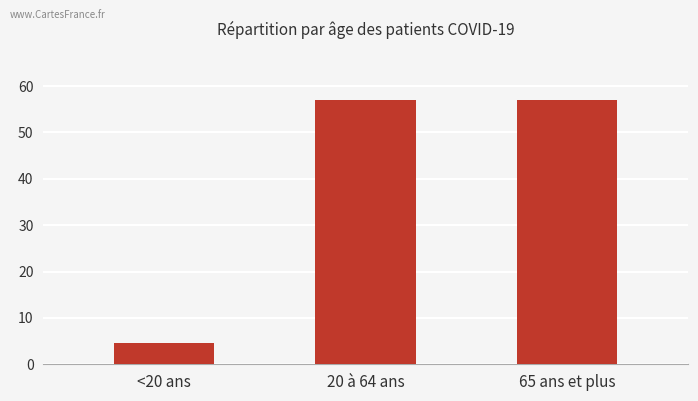

The value at 20 à 64 ans is 13264. True or false?

False